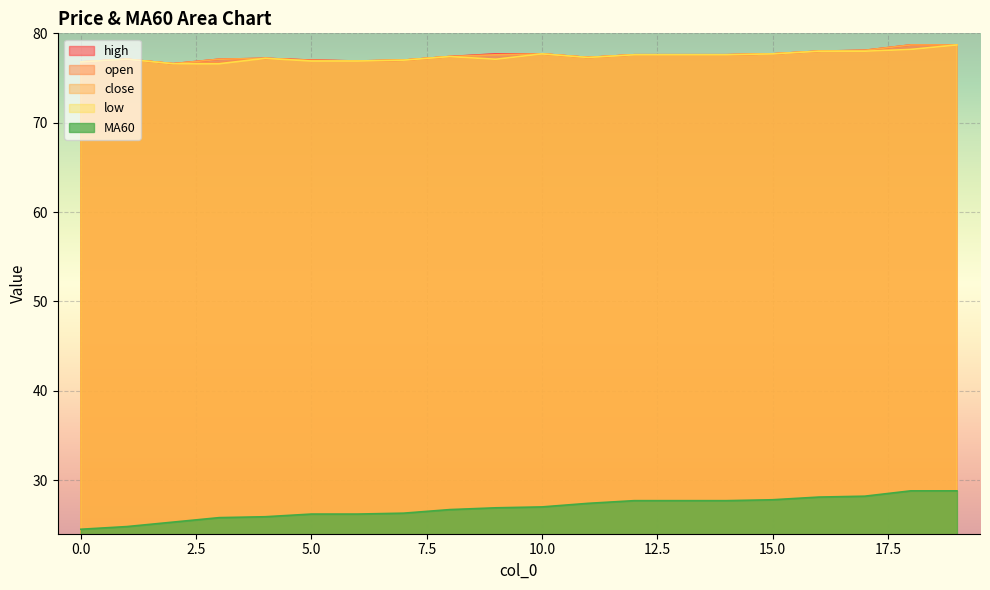

What is the total value across all series at 8?

336.3